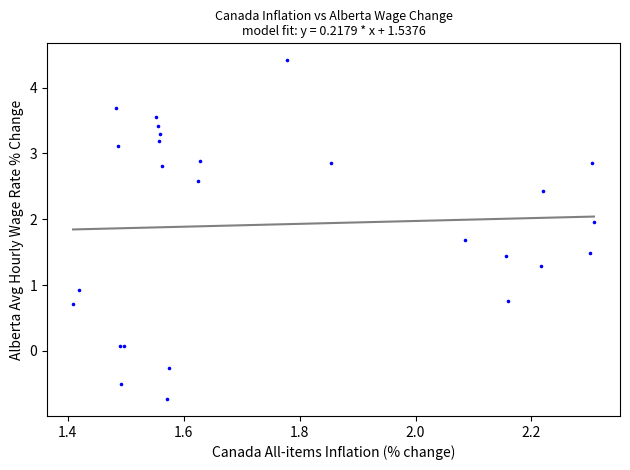

What Y value in the scatter plot is closest to 1?

0.9